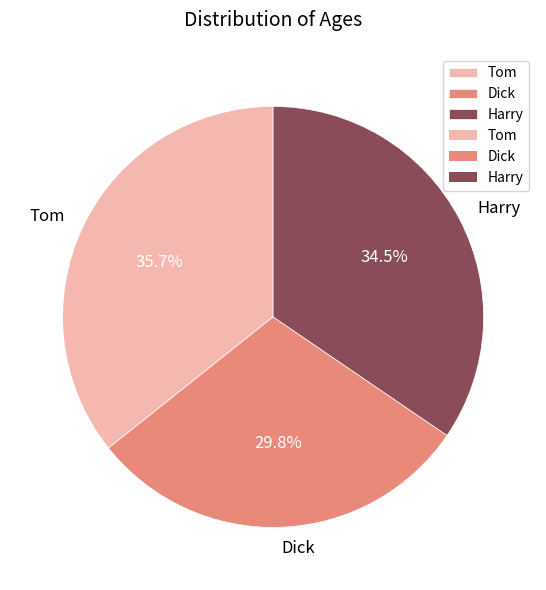

To the nearest percent, what is the difference between the Tom and Harry slice percentages?

1%